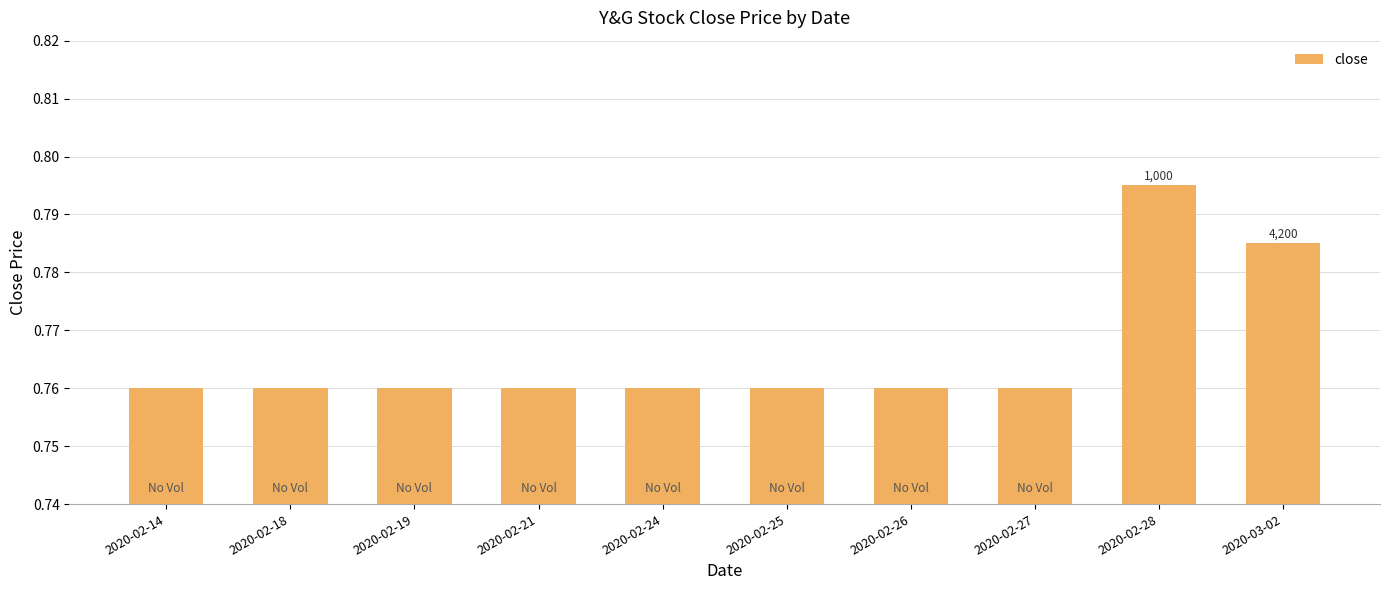

What is the sum of all values?

7.7